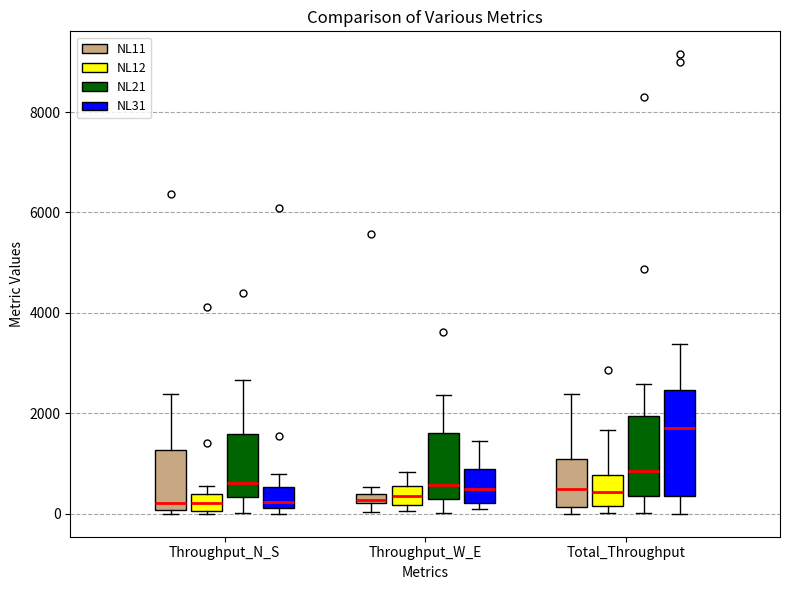

Where does the upper whisker of the box for Throughput_W_E (NL31) end on the y-axis? The values are not printed on the chart, so give them approximately, as read against the axis.

1400